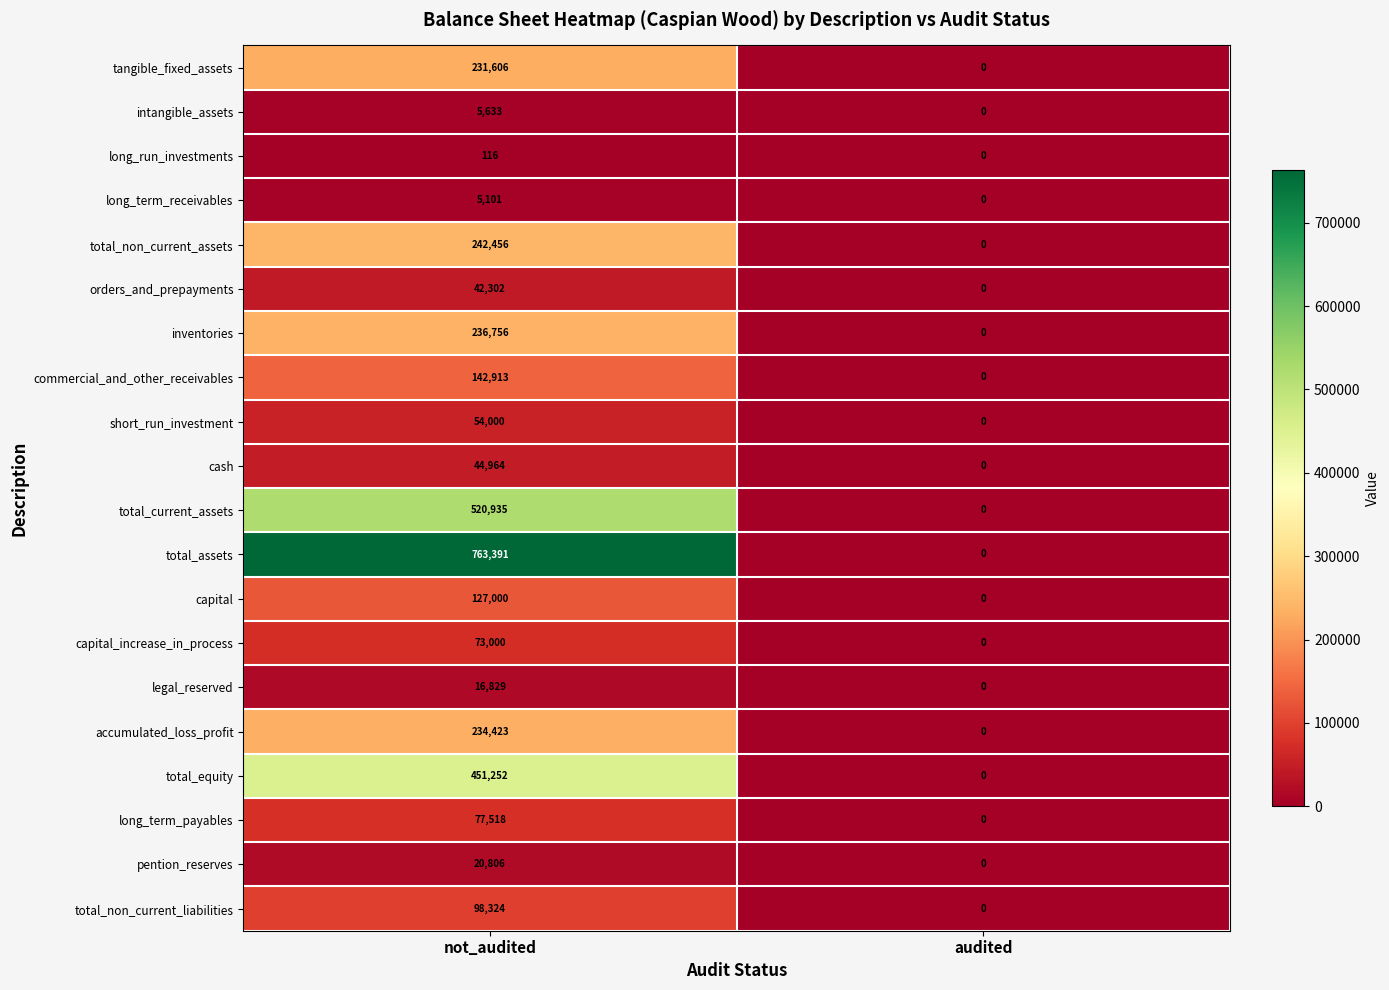

At how many categories does at least one series exceed 662955?

1